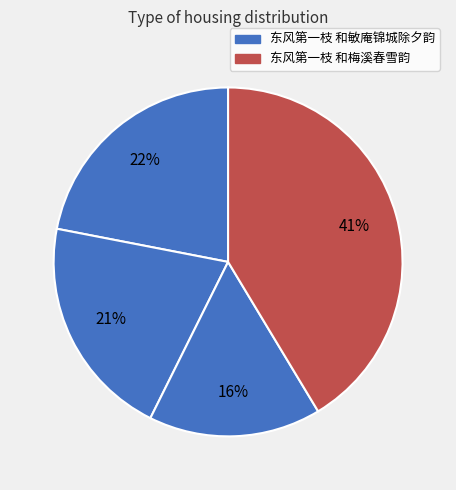

How many slices are in this pie chart?

4